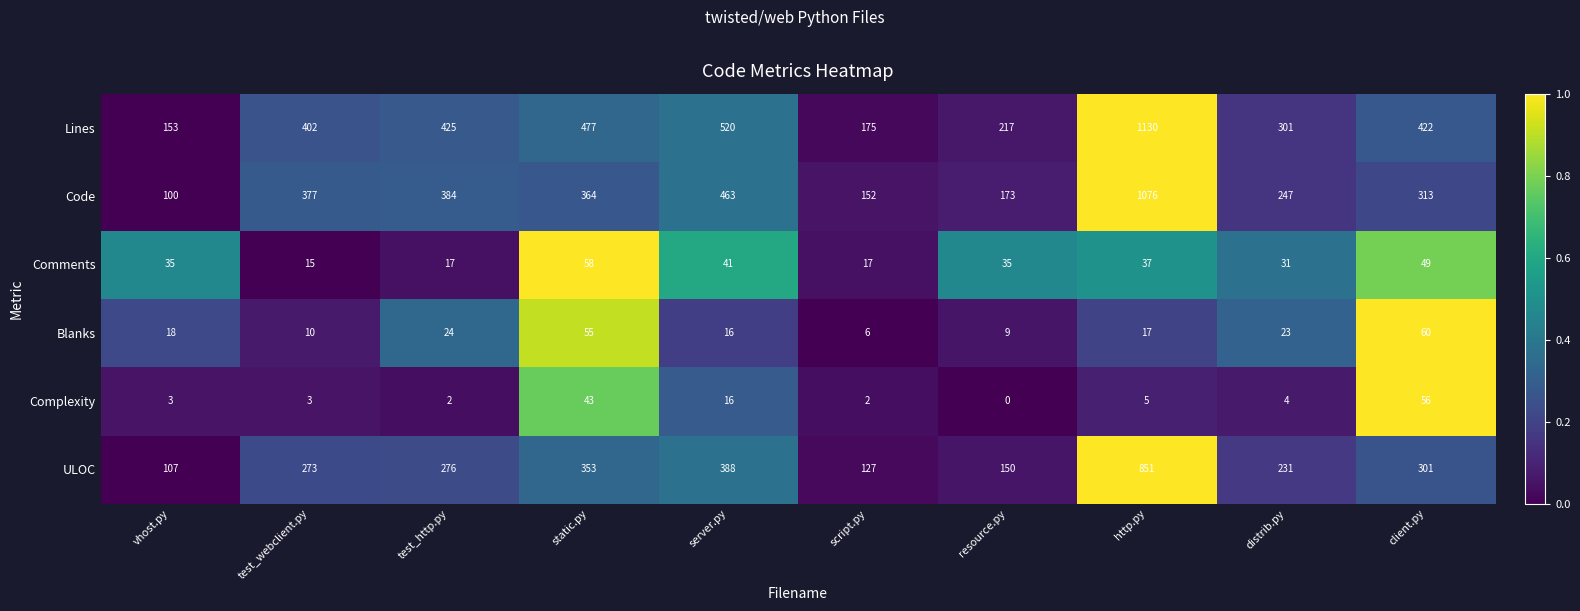

What is the sum of the Comments values at script.py and test_webclient.py?

32